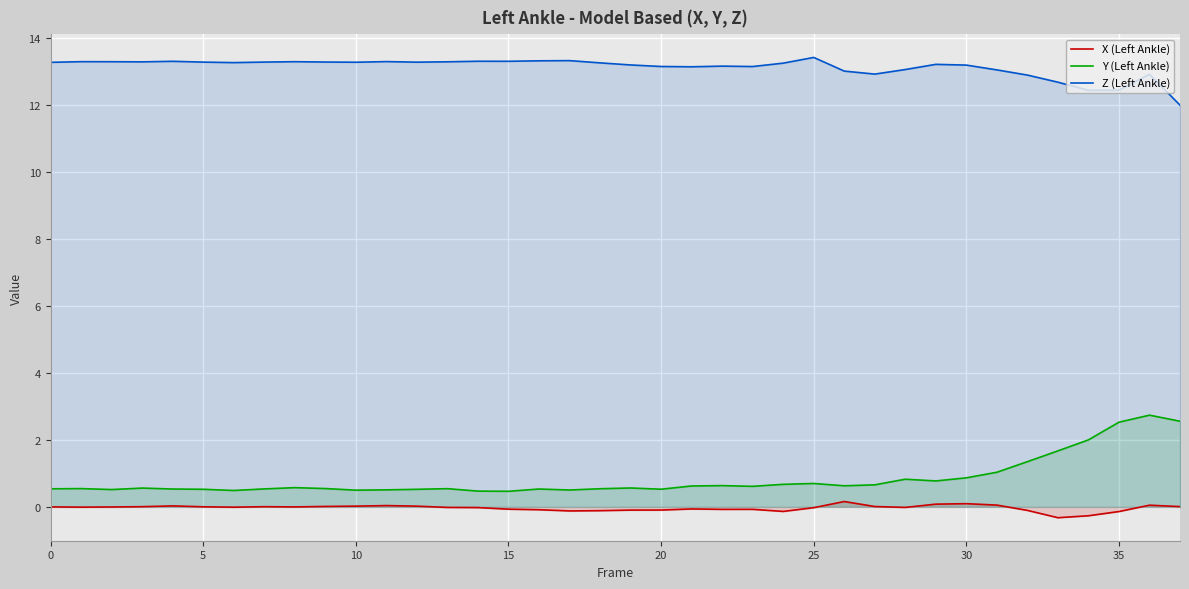

What are all the series names shown in the legend?

X (Left Ankle), Y (Left Ankle), Z (Left Ankle)